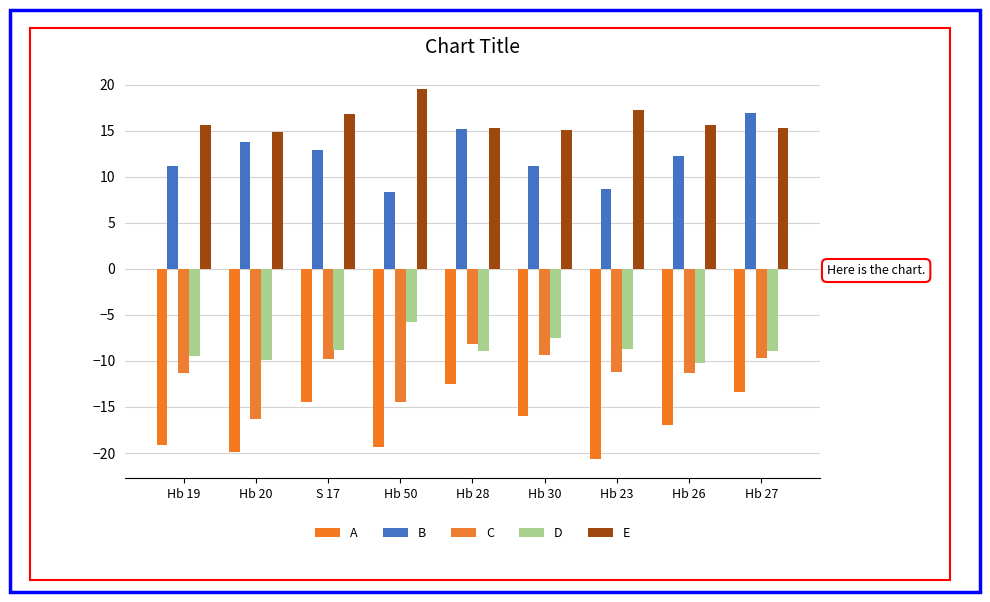

True or false: B has a value of 11.2 at Hb 19.

True